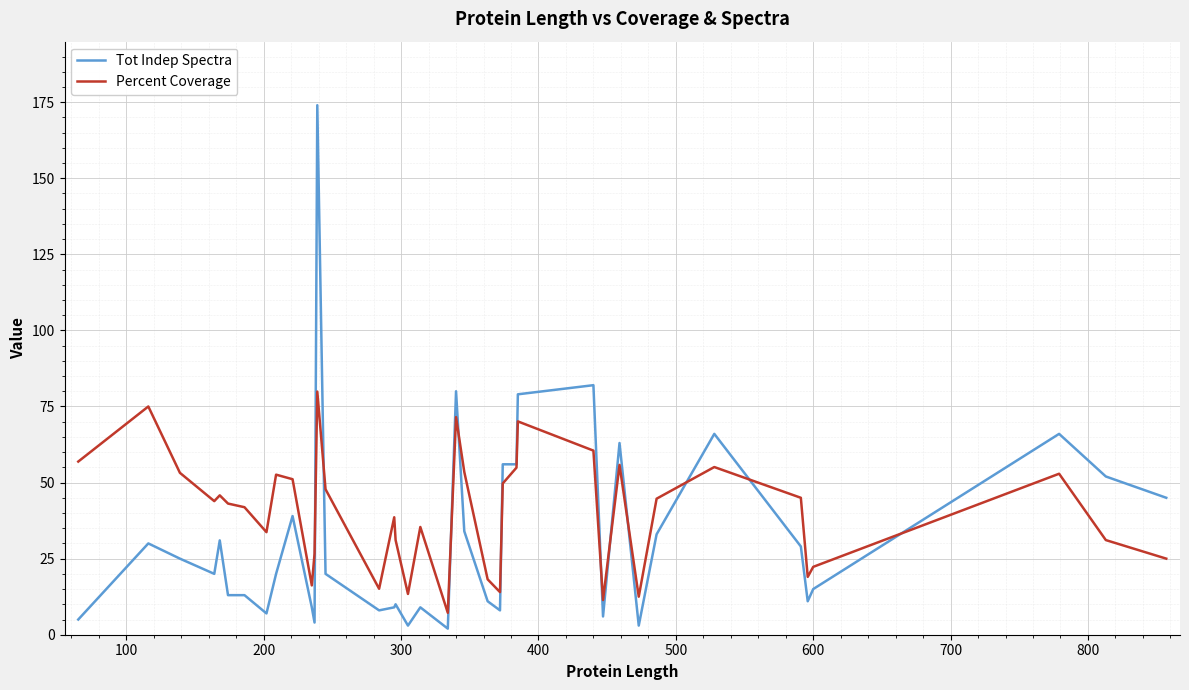

Which series has the widest spread of values?

Tot Indep Spectra